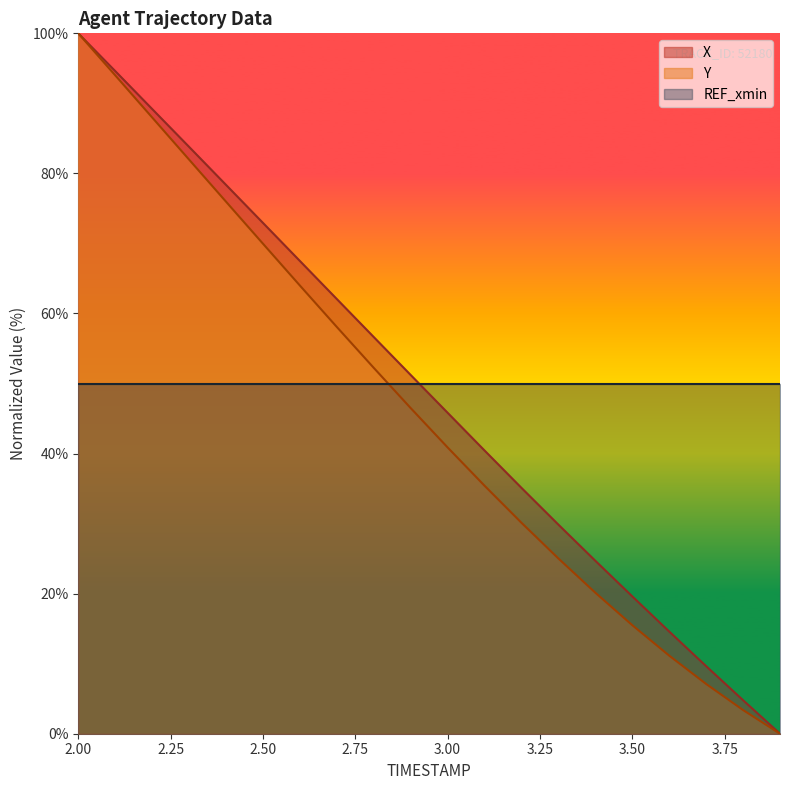

True or false: Y and X intersect in this chart.

False